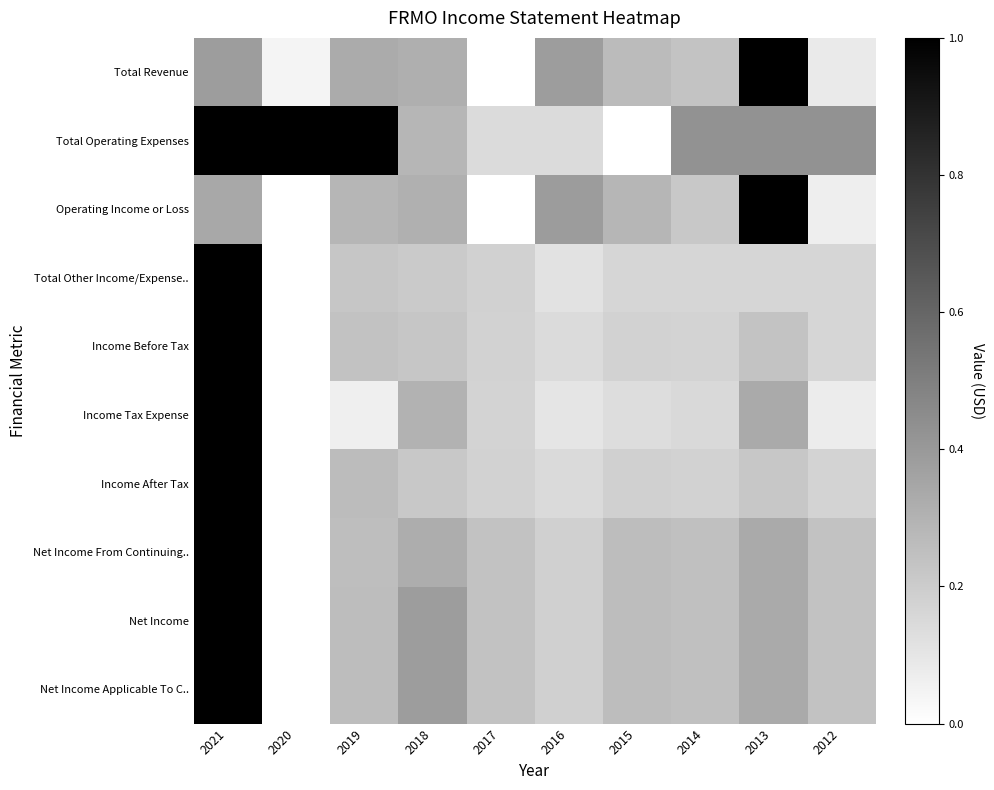

Reading right to left, what are all the values shown in this chart?

Total Revenue: 2012=0.1	2013=1.0	2014=0.2	2015=0.3	2016=0.4	2017=0.0	2018=0.3	2019=0.3	2020=0.0	2021=0.4
Total Operating Expenses: 2012=0.4	2013=0.4	2014=0.4	2015=0.0	2016=0.1	2017=0.1	2018=0.3	2019=1.0	2020=1.0	2021=1.0
Operating Income or Loss: 2012=0.1	2013=1.0	2014=0.2	2015=0.3	2016=0.4	2017=0.0	2018=0.3	2019=0.3	2020=0.0	2021=0.3
Total Other Income/Expense..: 2012=0.2	2013=0.2	2014=0.2	2015=0.2	2016=0.1	2017=0.2	2018=0.2	2019=0.2	2020=0.0	2021=1.0
Income Before Tax: 2012=0.2	2013=0.2	2014=0.2	2015=0.2	2016=0.1	2017=0.2	2018=0.2	2019=0.2	2020=0.0	2021=1.0
Income Tax Expense: 2012=0.1	2013=0.3	2014=0.1	2015=0.1	2016=0.1	2017=0.2	2018=0.3	2019=0.1	2020=0.0	2021=1.0
Income After Tax: 2012=0.2	2013=0.2	2014=0.2	2015=0.2	2016=0.1	2017=0.2	2018=0.2	2019=0.3	2020=0.0	2021=1.0
Net Income From Continuing..: 2012=0.2	2013=0.3	2014=0.2	2015=0.3	2016=0.2	2017=0.2	2018=0.3	2019=0.3	2020=0.0	2021=1.0
Net Income: 2012=0.2	2013=0.3	2014=0.2	2015=0.3	2016=0.2	2017=0.2	2018=0.4	2019=0.3	2020=0.0	2021=1.0
Net Income Applicable To C..: 2012=0.2	2013=0.3	2014=0.2	2015=0.3	2016=0.2	2017=0.2	2018=0.4	2019=0.3	2020=0.0	2021=1.0